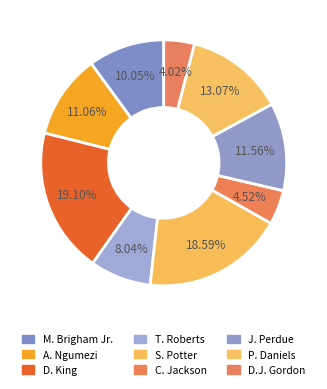

How many slices are in this pie chart?

9